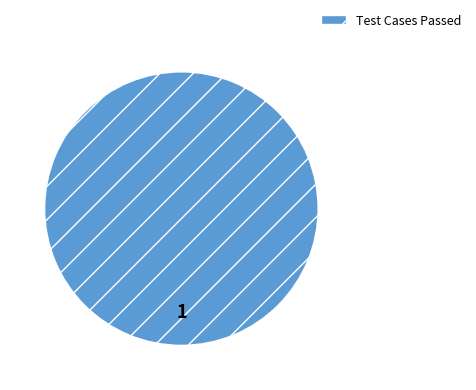

Rank the categories by value from highest to lowest.

Test Cases Passed